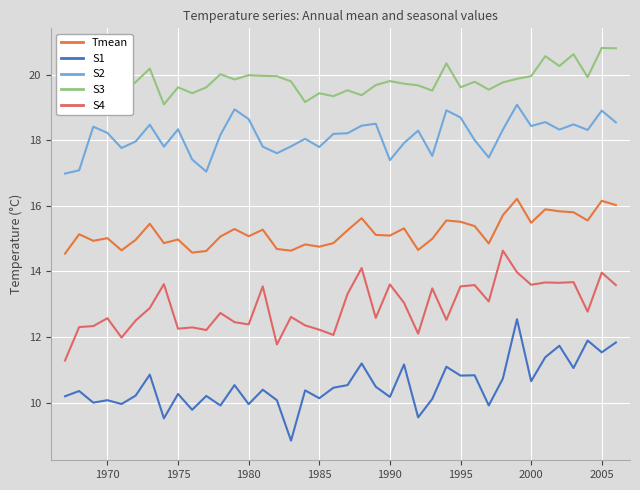

What is the maximum value shown in the chart?

20.8